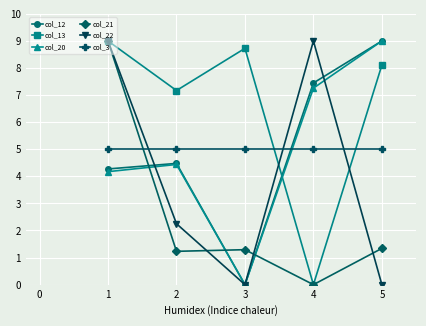

What is the highest value of the col_12 series?

9.0